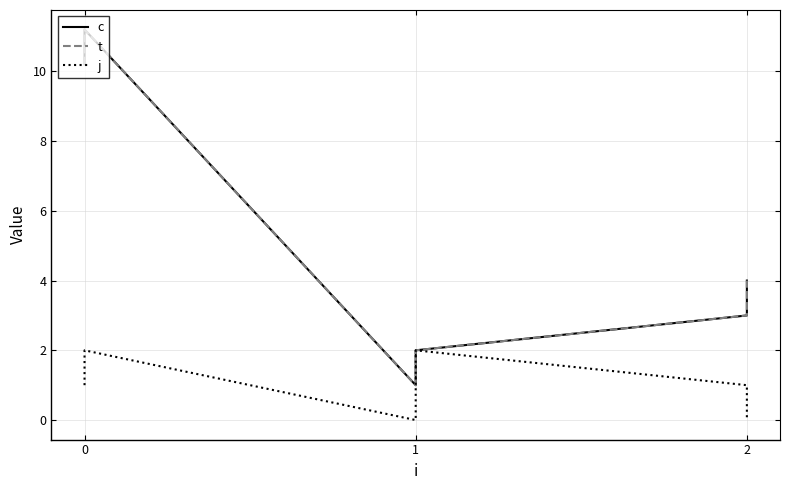

Does the chart display data point markers on the line(s)?

No